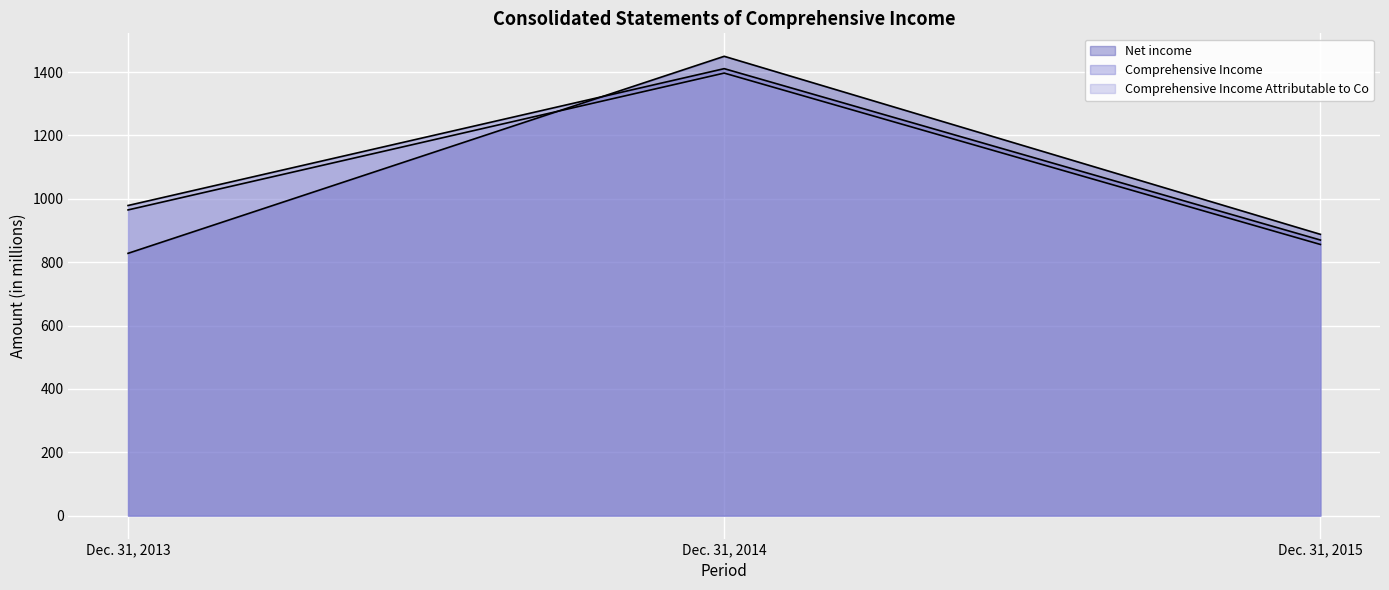

Which series changed the most between Dec. 31, 2014 and Dec. 31, 2015?

Net income